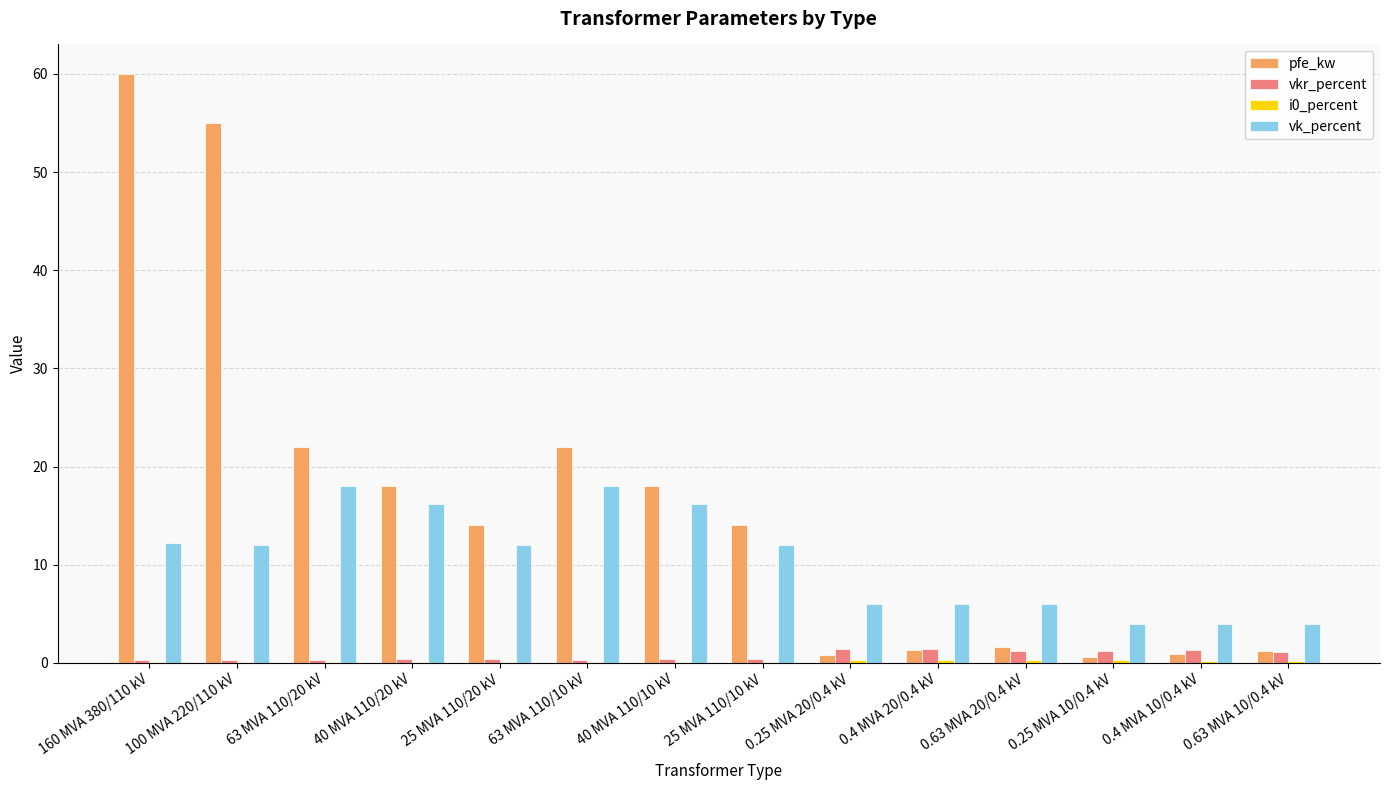

How many distinct data groups are displayed?

4